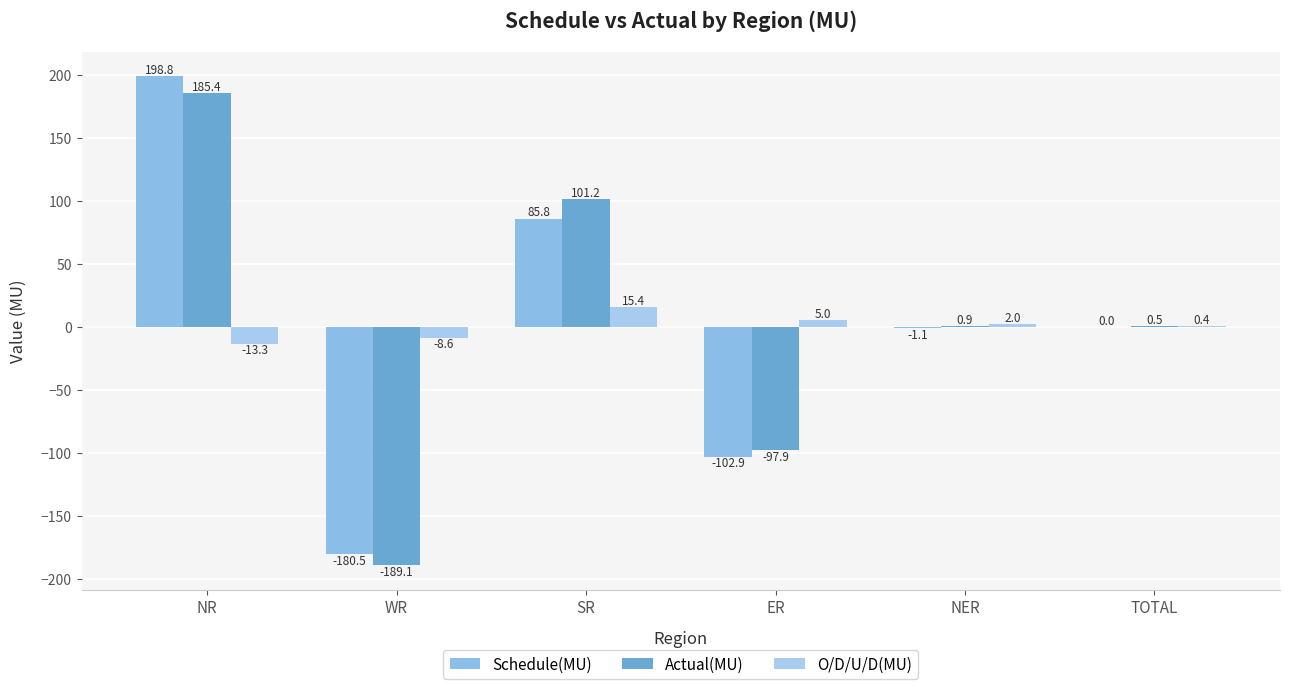

How many distinct data groups are displayed?

3